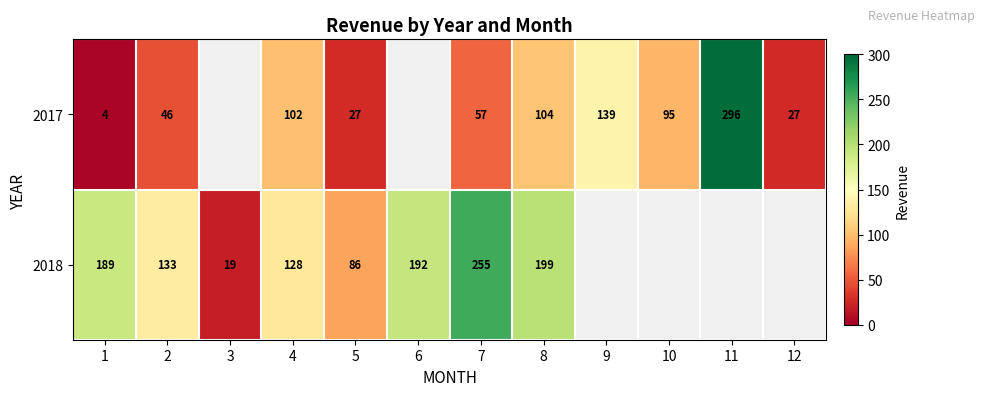

What is the difference between the highest and lowest values at 4?

26.0